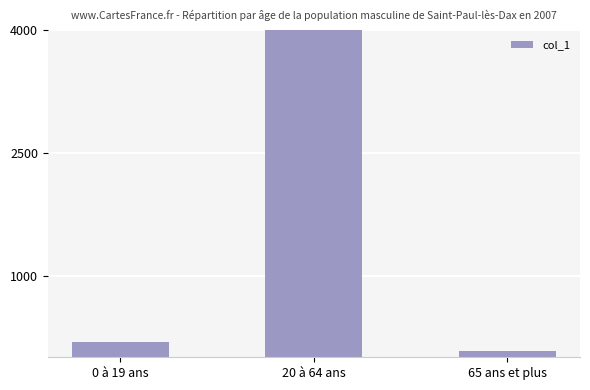

Where is the data nearest to the value 2041?

0 à 19 ans